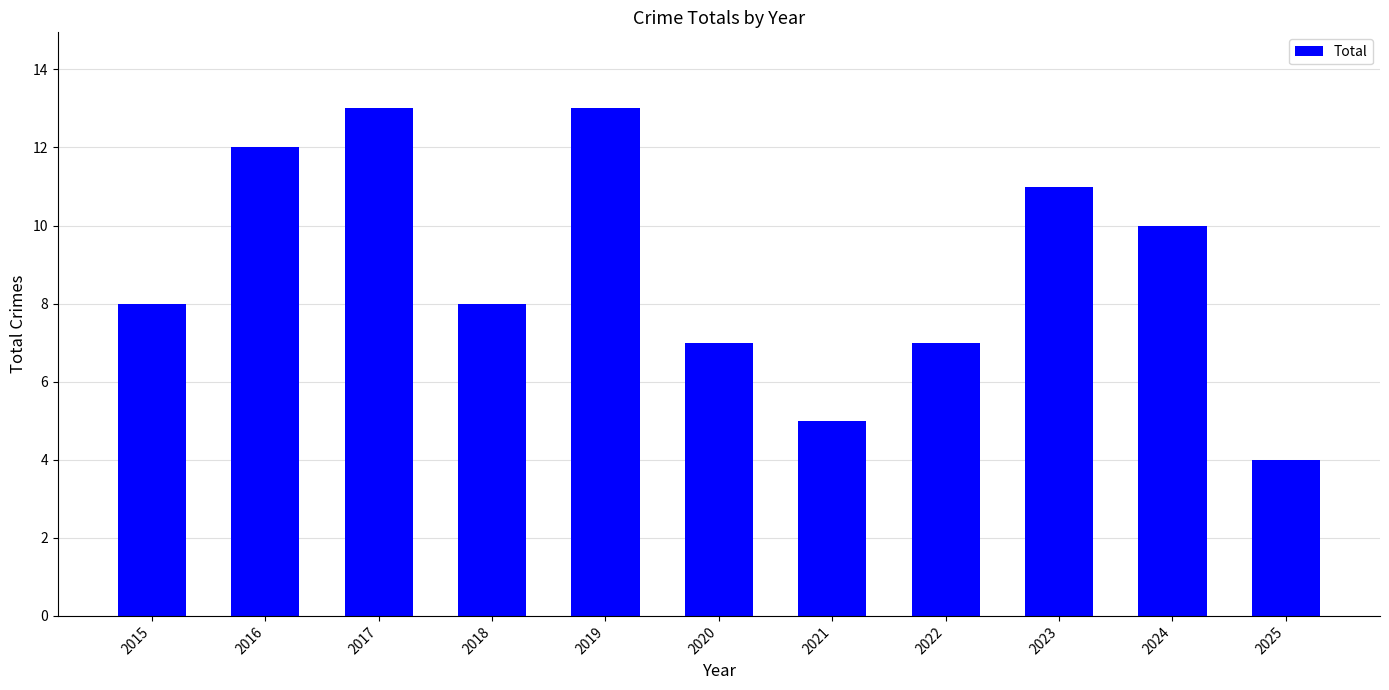

Between 2018 and 2022, which is larger?

2018